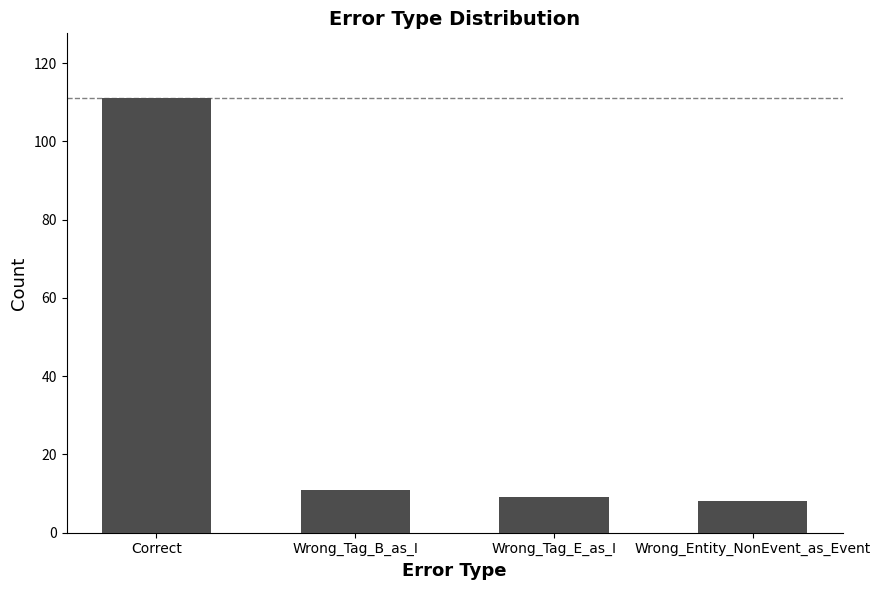

At which category does the chart reach its peak across all series?

Correct